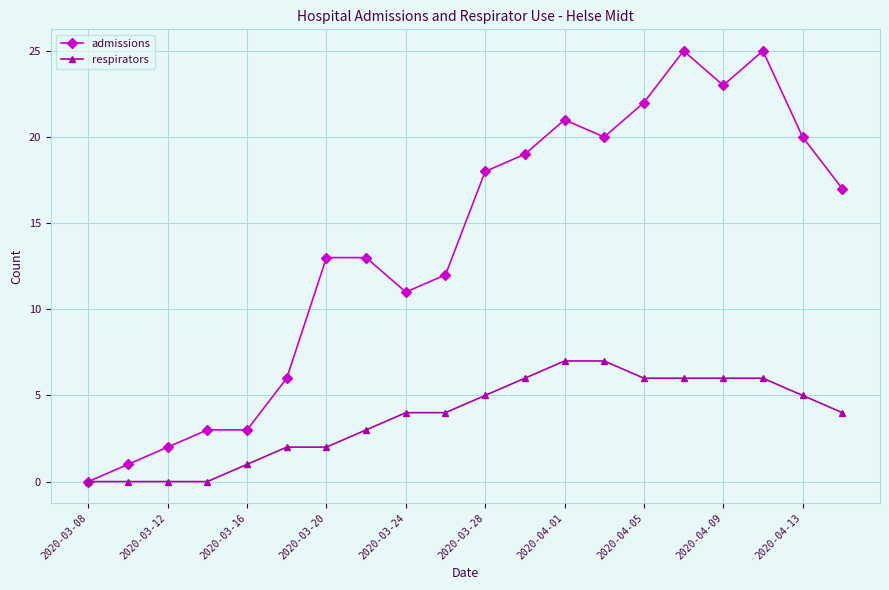

Which series has the largest total across all categories?

admissions